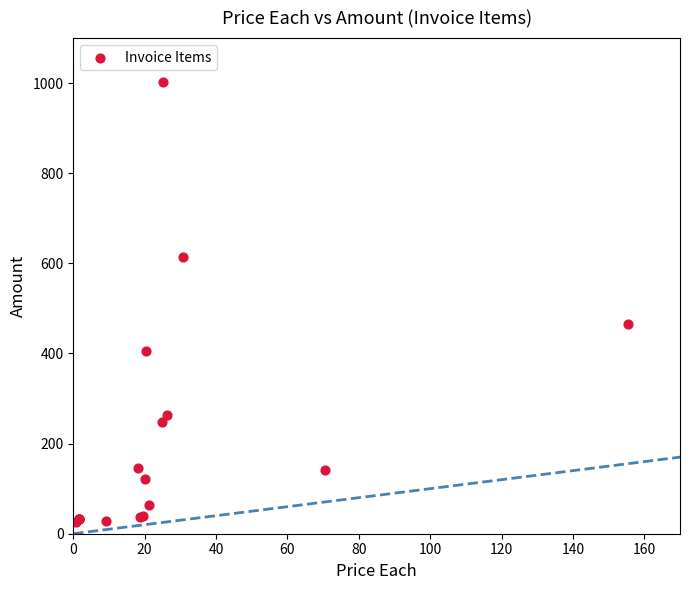

What Y value in the scatter plot is closest to 514?

466.3